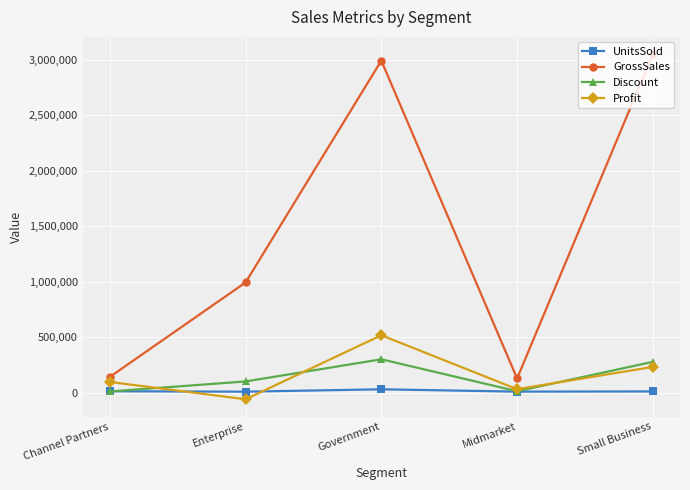

At which category is the sum across all series the highest?

Government